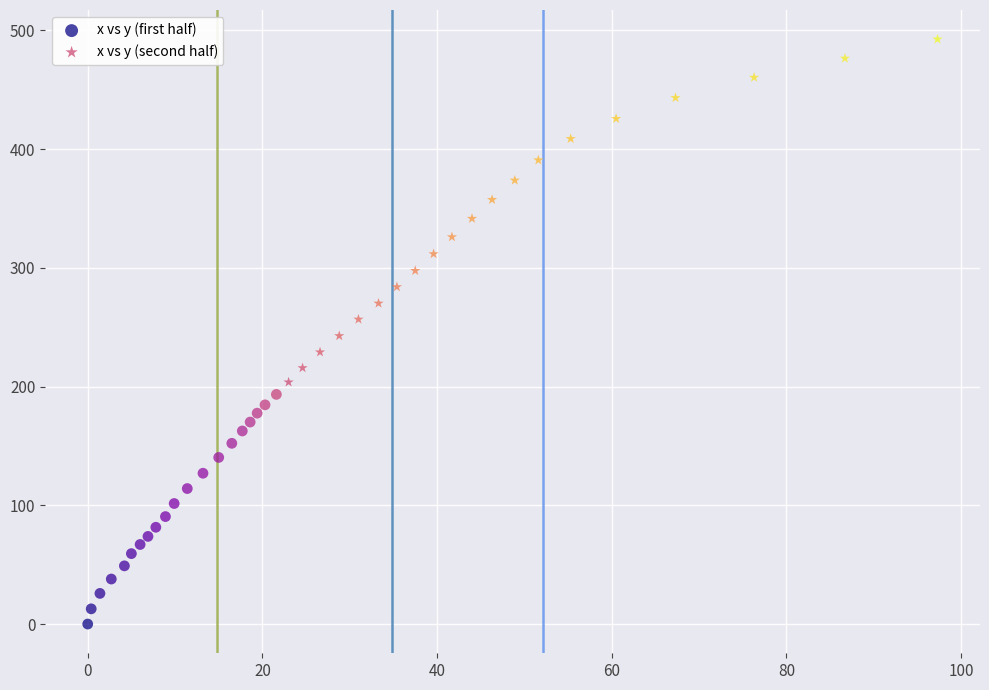

Which series has the widest spread of Y values?

x vs y (second half)